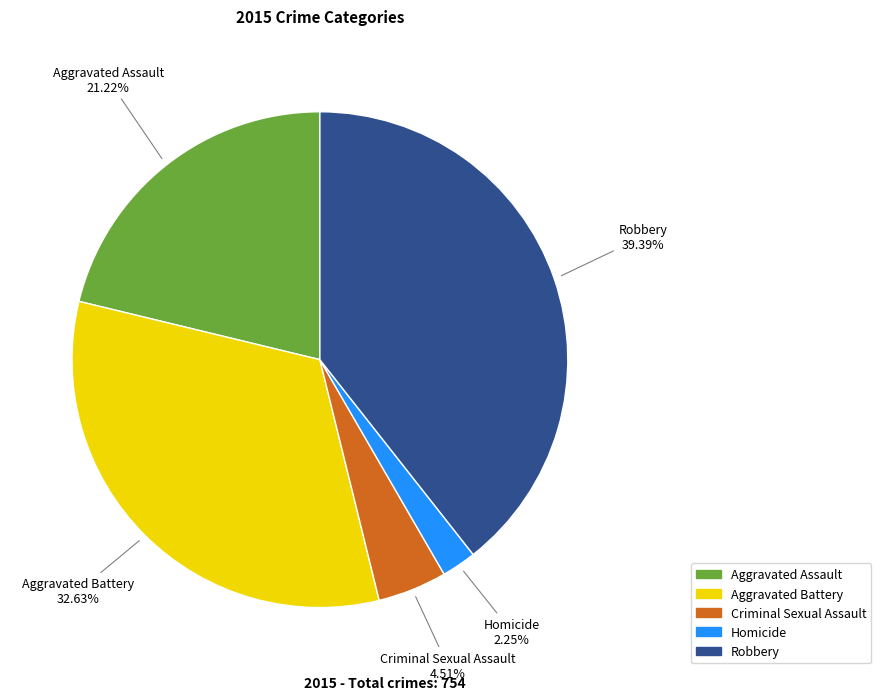

Rank the categories by value from highest to lowest.

Robbery, Aggravated Battery, Aggravated Assault, Criminal Sexual Assault, Homicide